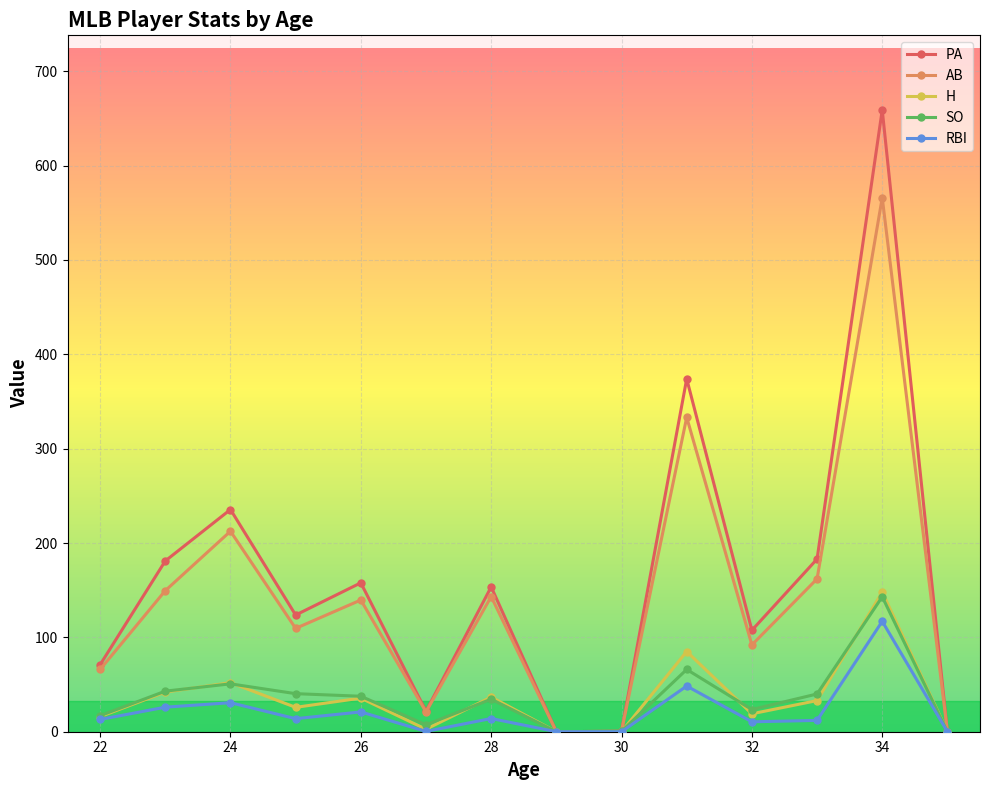

True or false: H has more than 1 points higher than both neighbors.

True